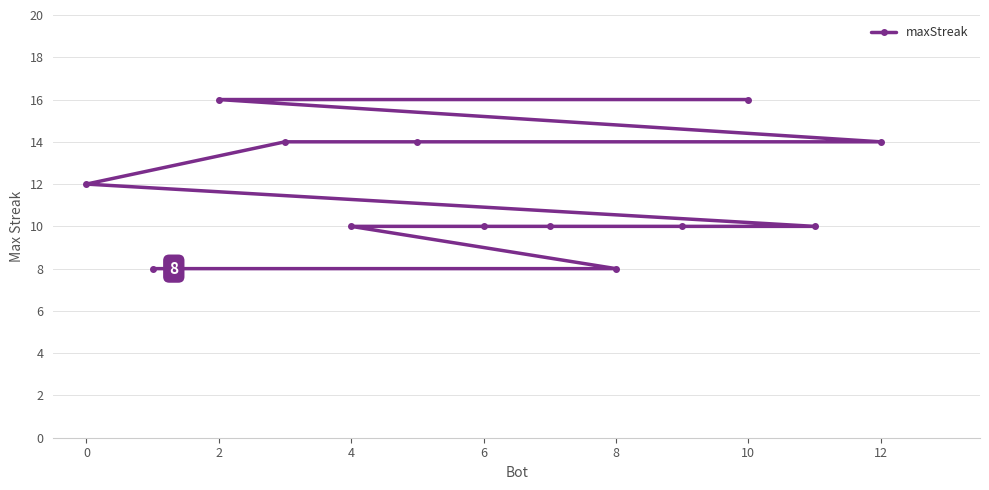

What is the maximum value shown in the chart?

16